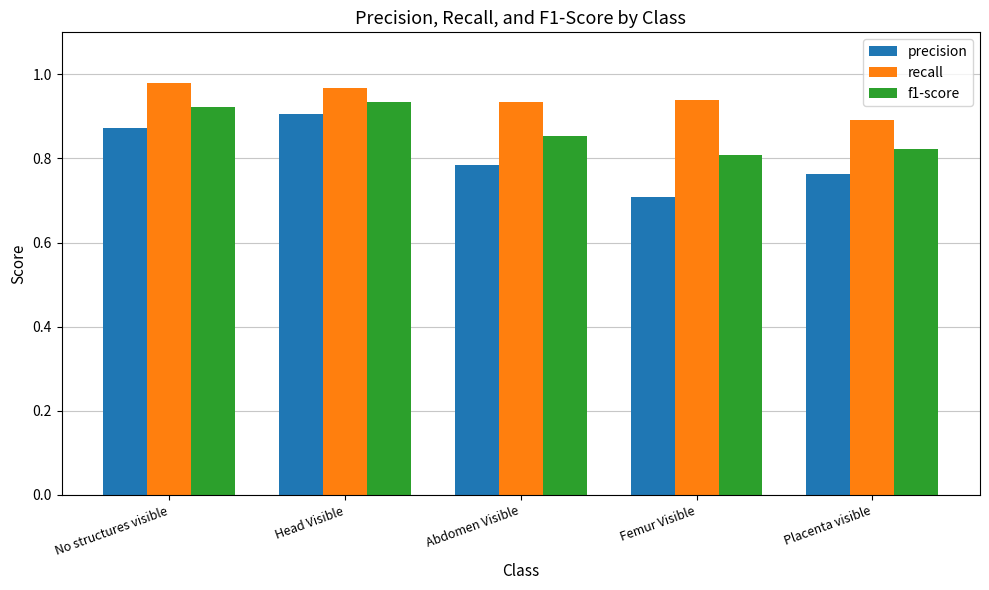

What is the difference between the maximum and minimum values in the recall series?

0.1